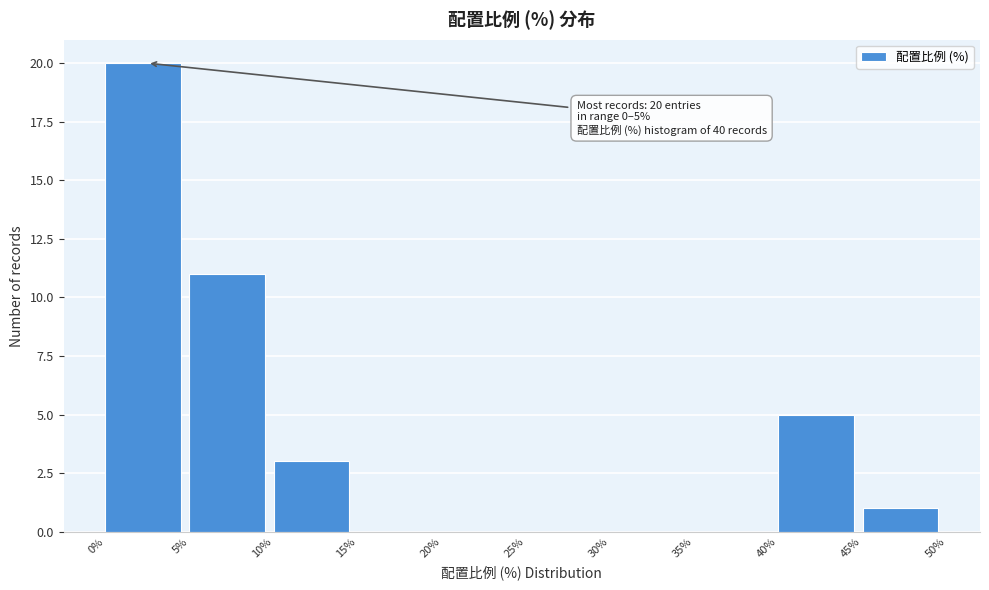

Which range on the x-axis has the tallest bar?

0% to 5%